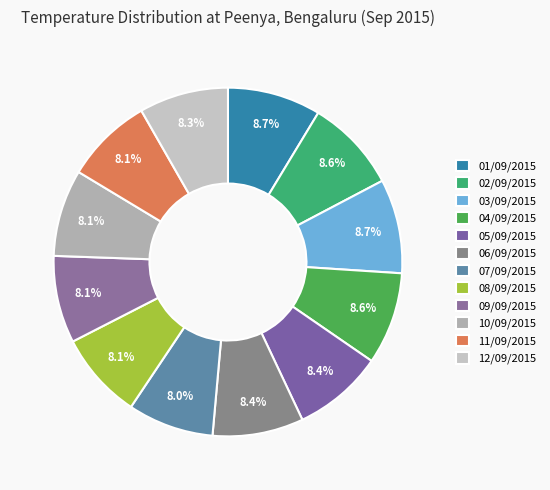

What percentage is the 03/09/2015 slice, to the nearest percent?

9%